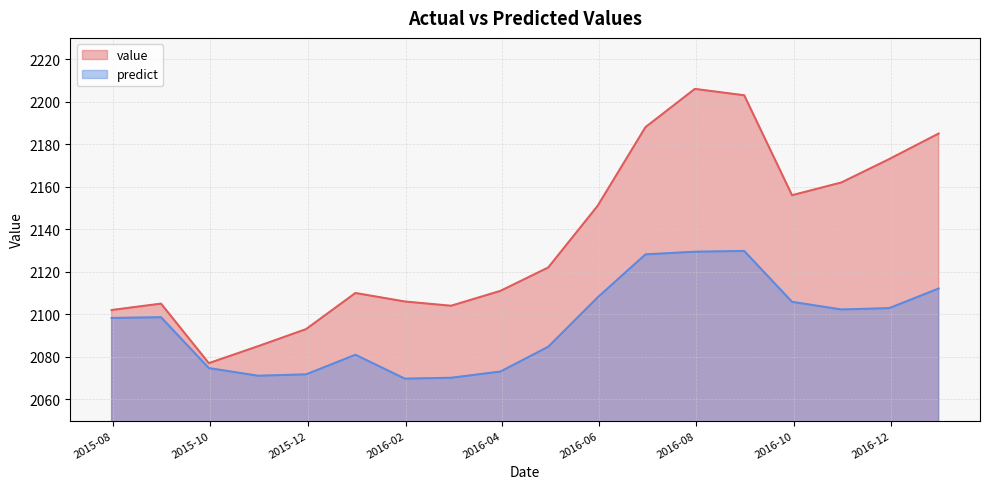

Is it true that predict equals 2102.9 at 2016-11-30?

True